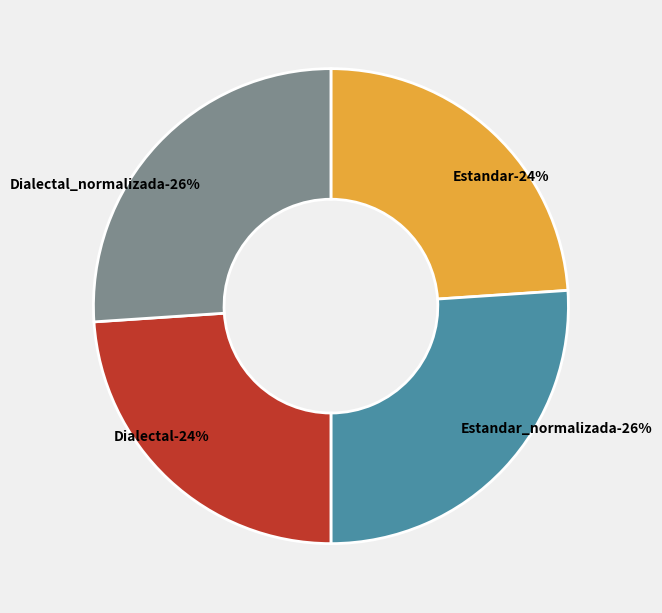

How many slices are in this pie chart?

4